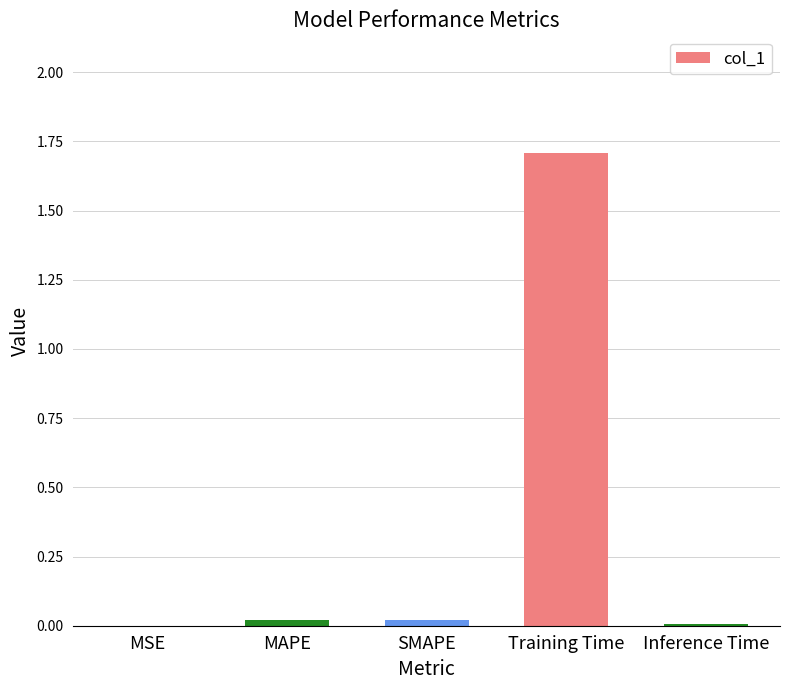

What is the maximum value shown in the chart?

1.7